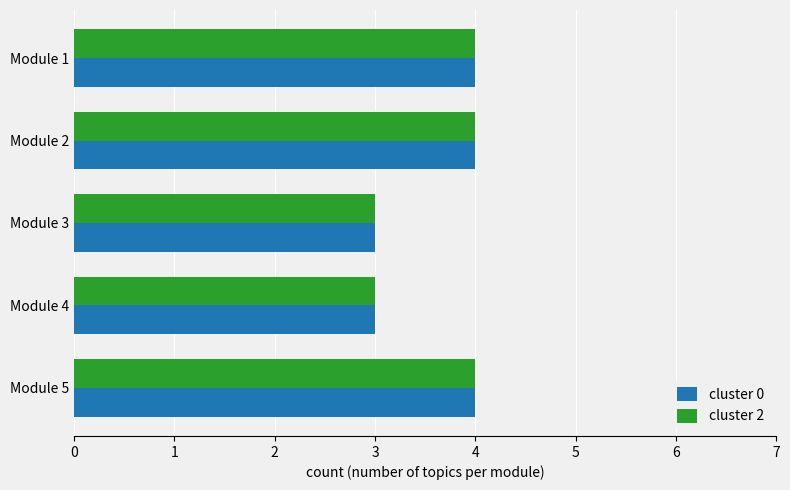

What is the sum of all cluster 0 values?

18